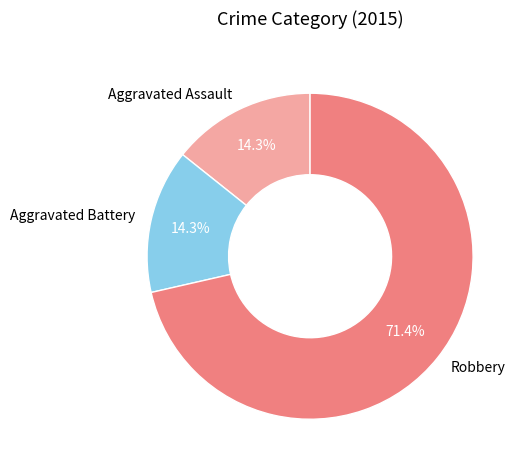

Do Robbery and Aggravated Battery together represent more than half of the pie?

Yes